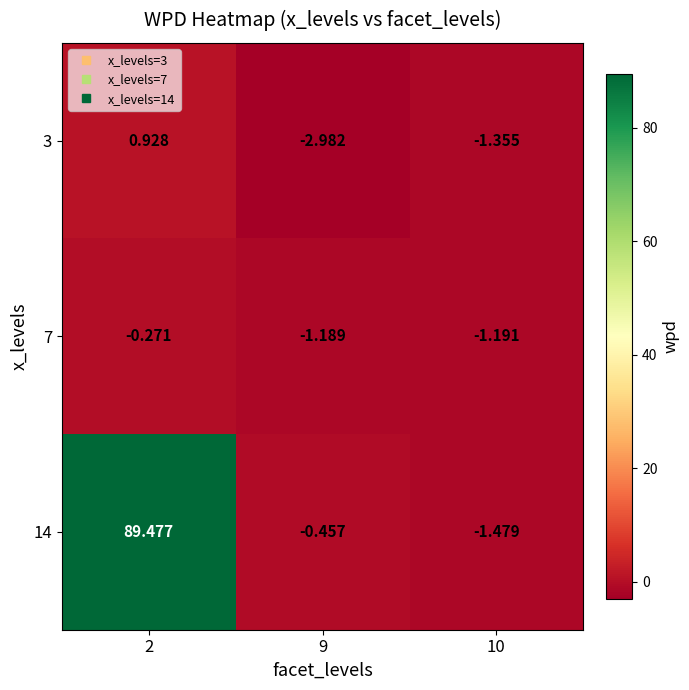

Is the value of 3 at 10 greater than the value of 14 at 2?

No